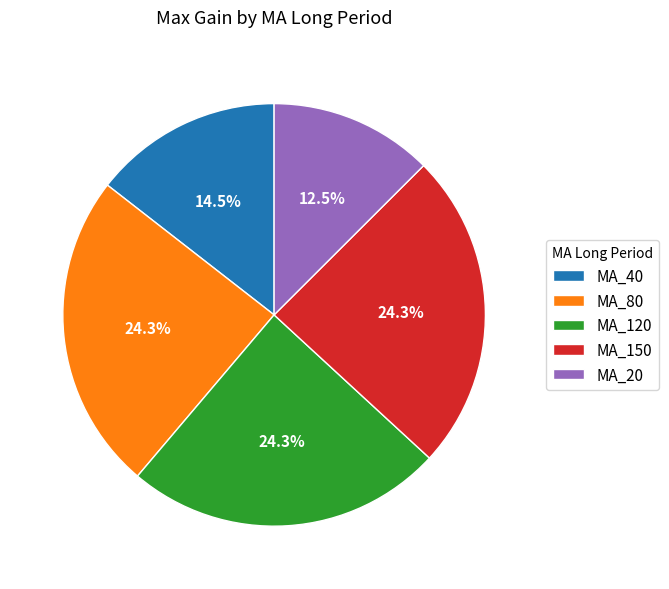

To the nearest percent, what is the difference between the MA_120 and MA_40 slice percentages?

10%